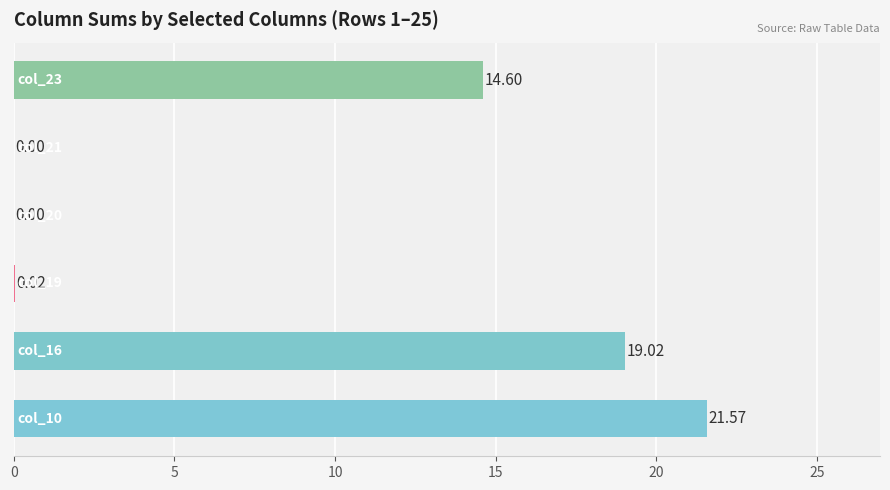

Does the chart contain stacked bars?

No